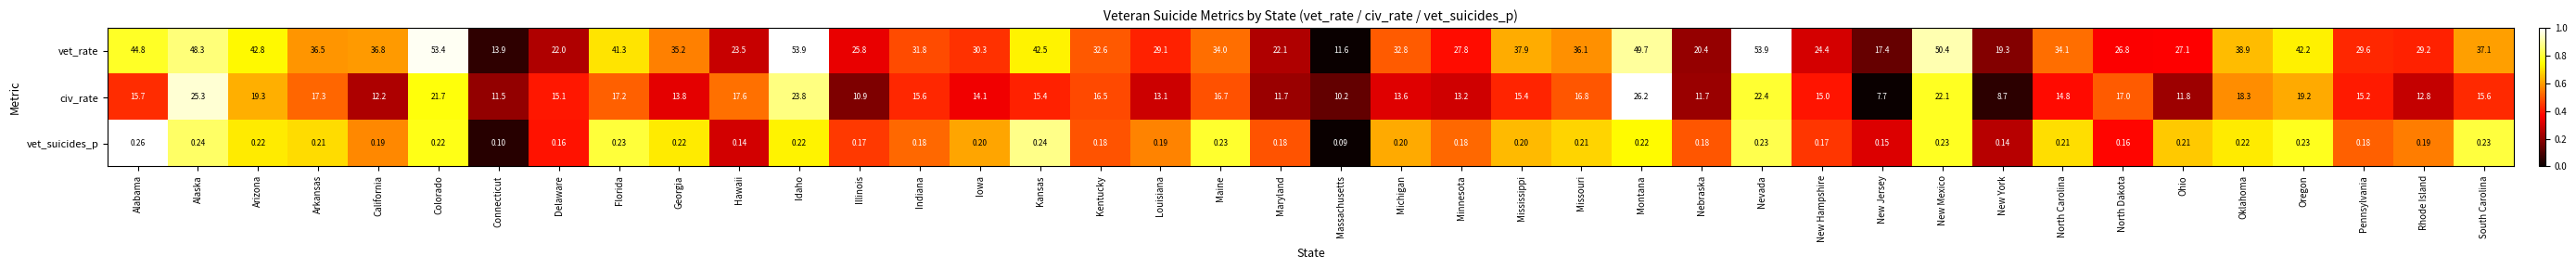

Rank the series at Rhode Island from highest to lowest value.

vet_rate, civ_rate, vet_suicides_p